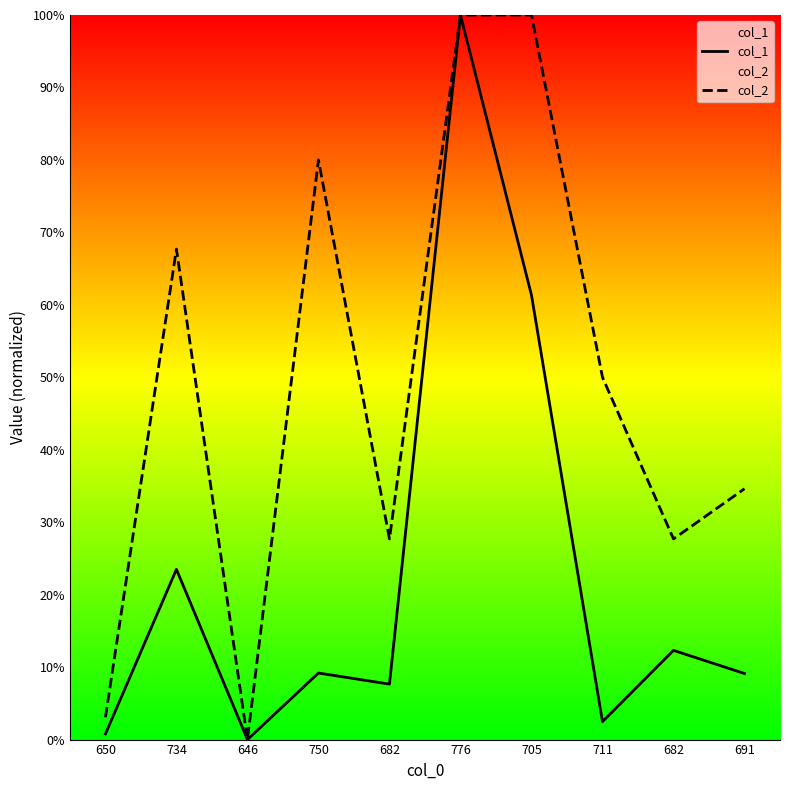

What is the sum of all col_2 values?

490.8